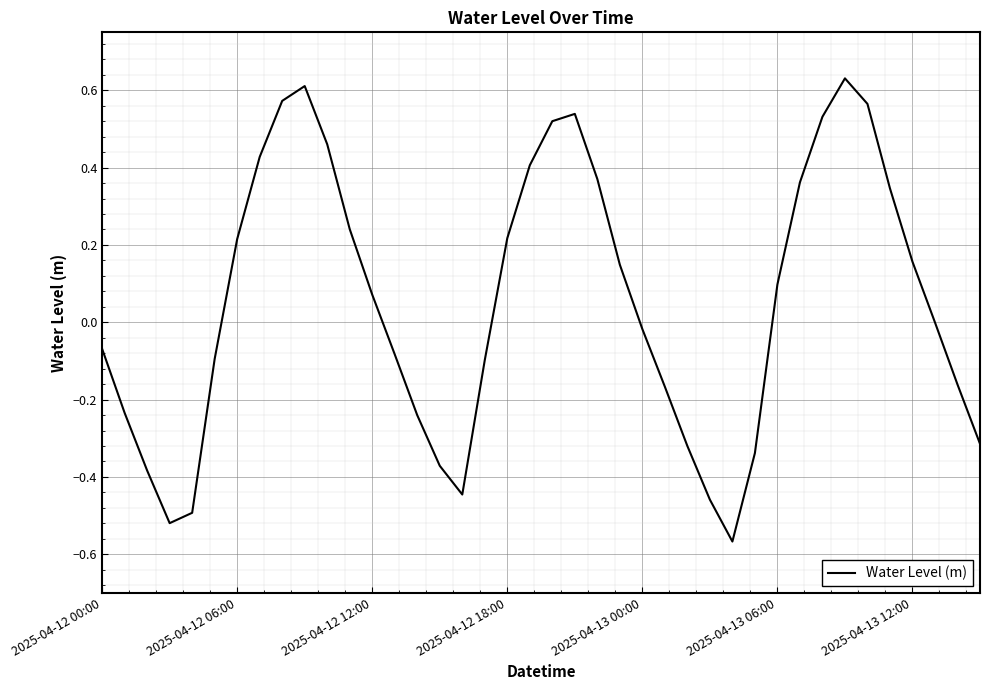

True or false: the data shows 0.1 at 2025-04-13 06:00.

True